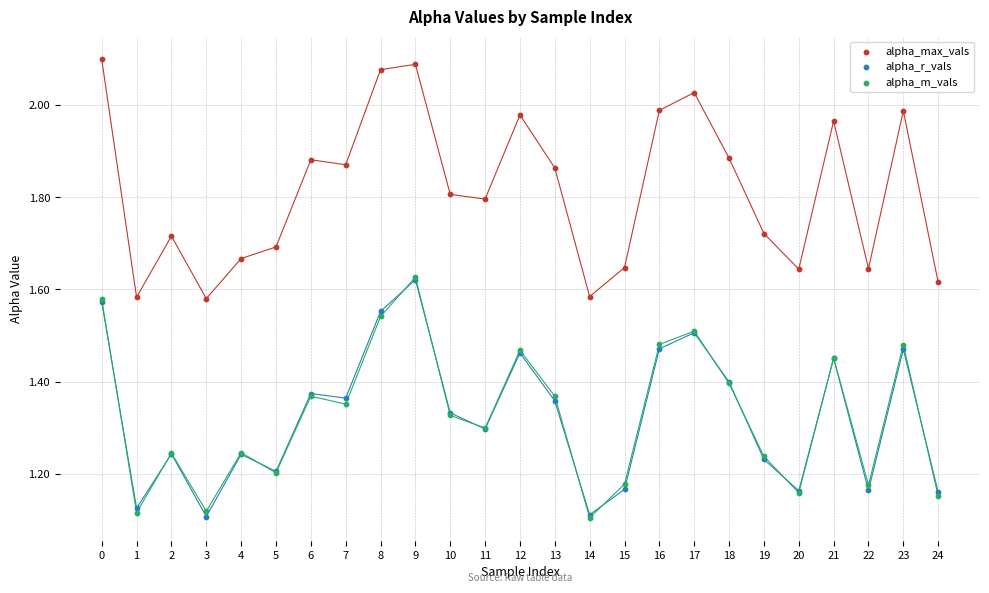

What are all the series names shown in the legend?

alpha_max_vals, alpha_r_vals, alpha_m_vals